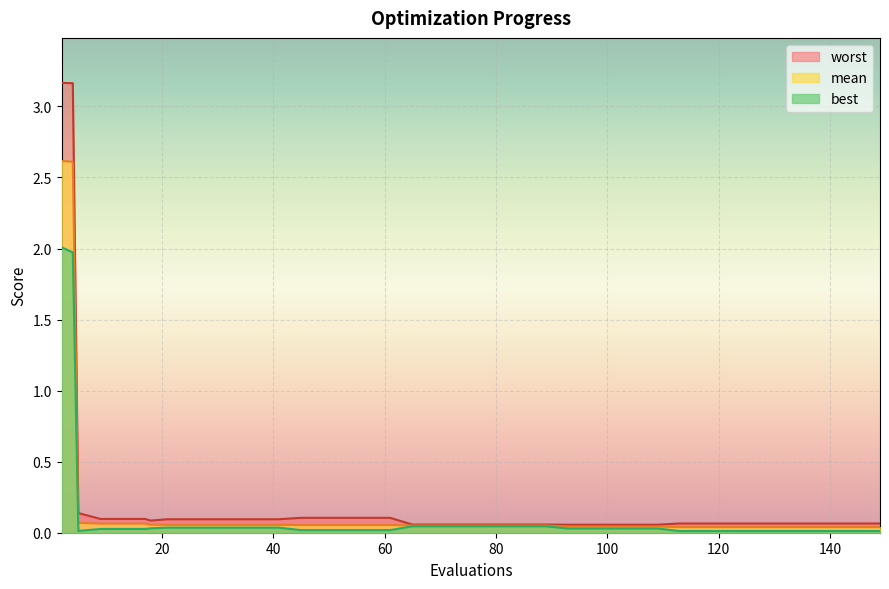

How many lines are shown in the chart?

3